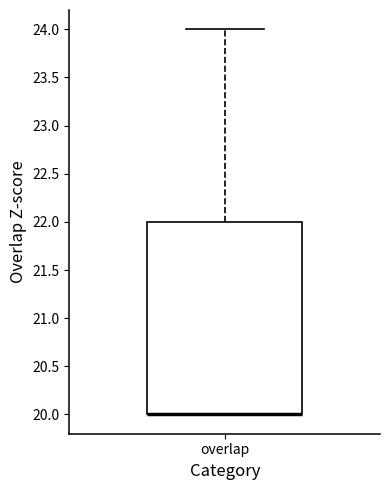

Where is the lower edge of the box for overlap on the y-axis? The values are not printed on the chart, so give them approximately, as read against the axis.

20